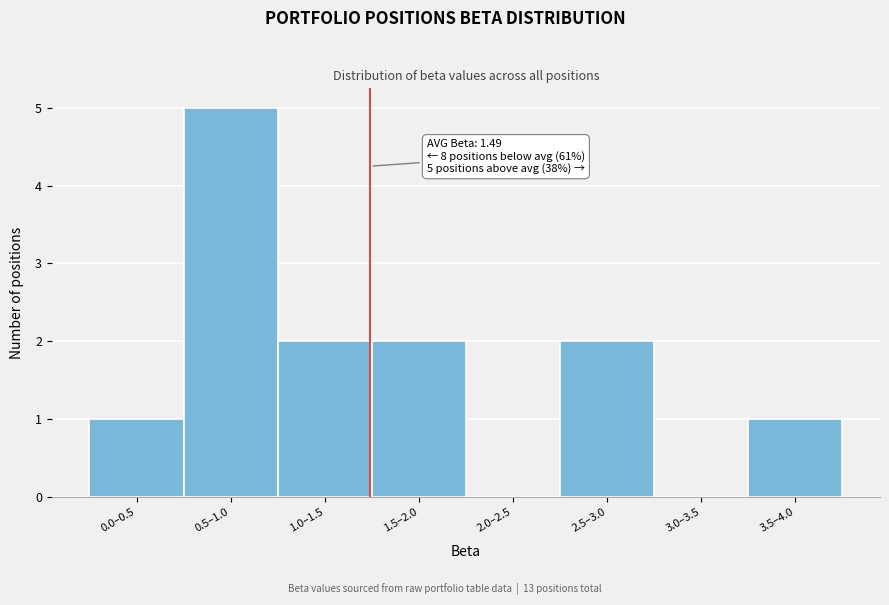

Reading left to right, list all the values displayed in this chart.

0.0–0.5=1	0.5–1.0=5	1.0–1.5=2	1.5–2.0=2	2.0–2.5=0	2.5–3.0=2	3.0–3.5=0	3.5–4.0=1